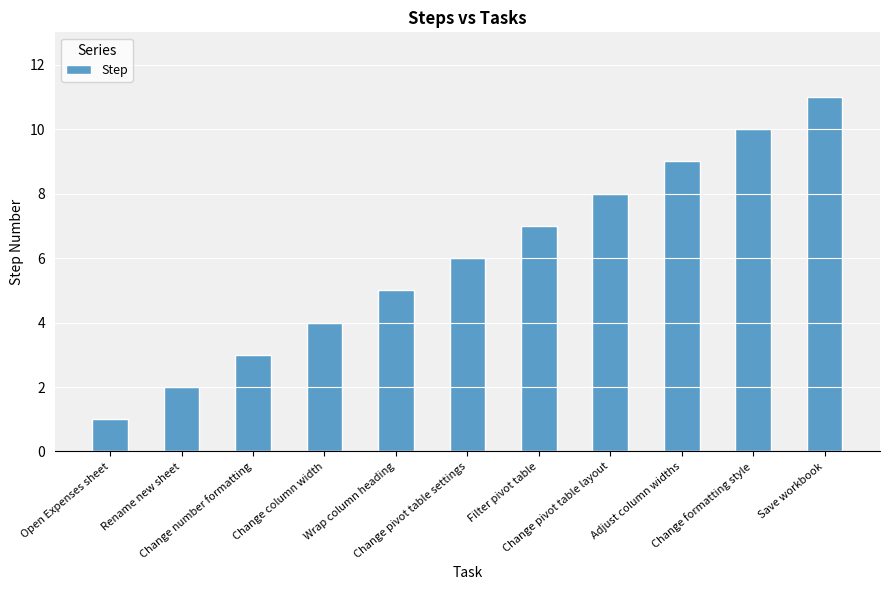

True or false: the data shows 4 at Change column width.

True